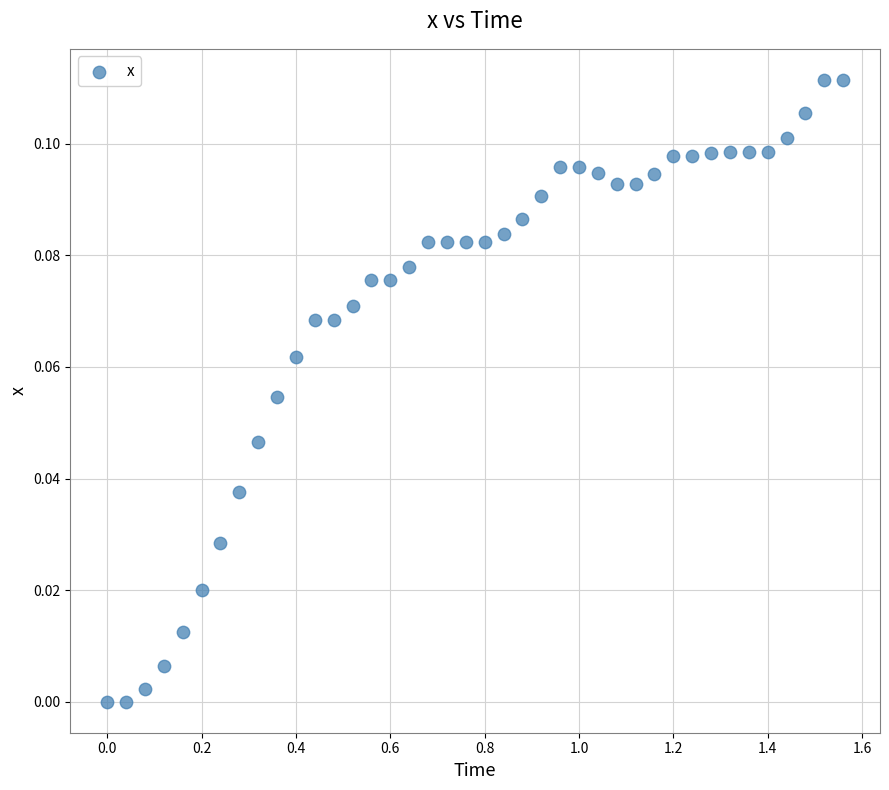

What is the range of X values (max minus min)?

1.6